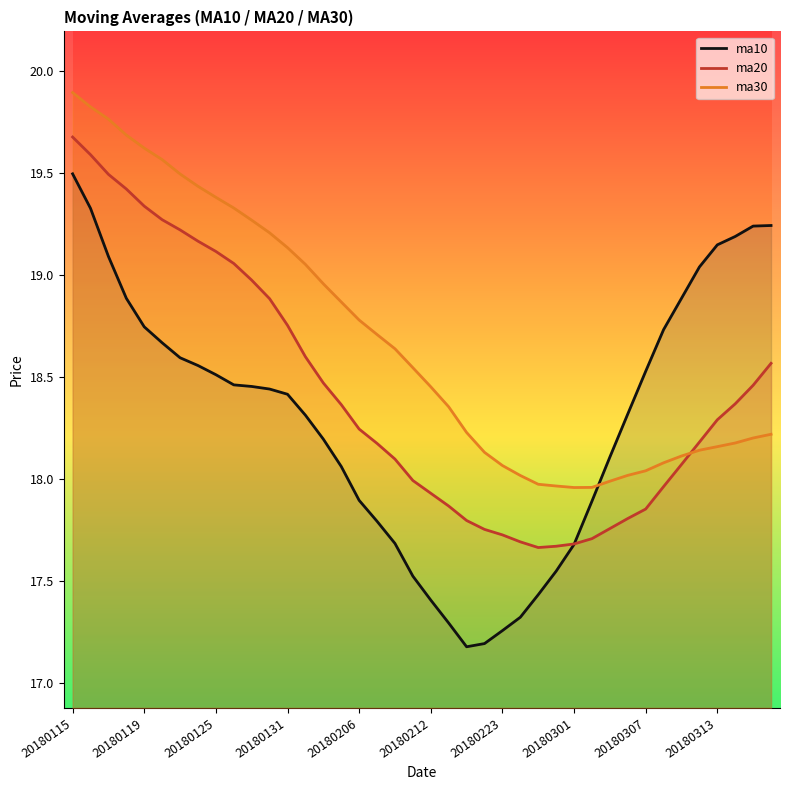

At which category is the sum across all series the highest?

20180115